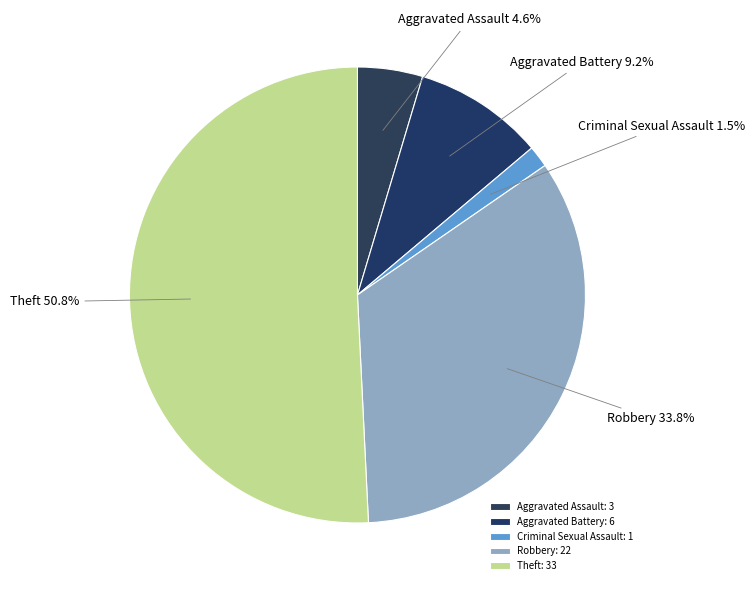

Does any single category account for the majority?

Yes